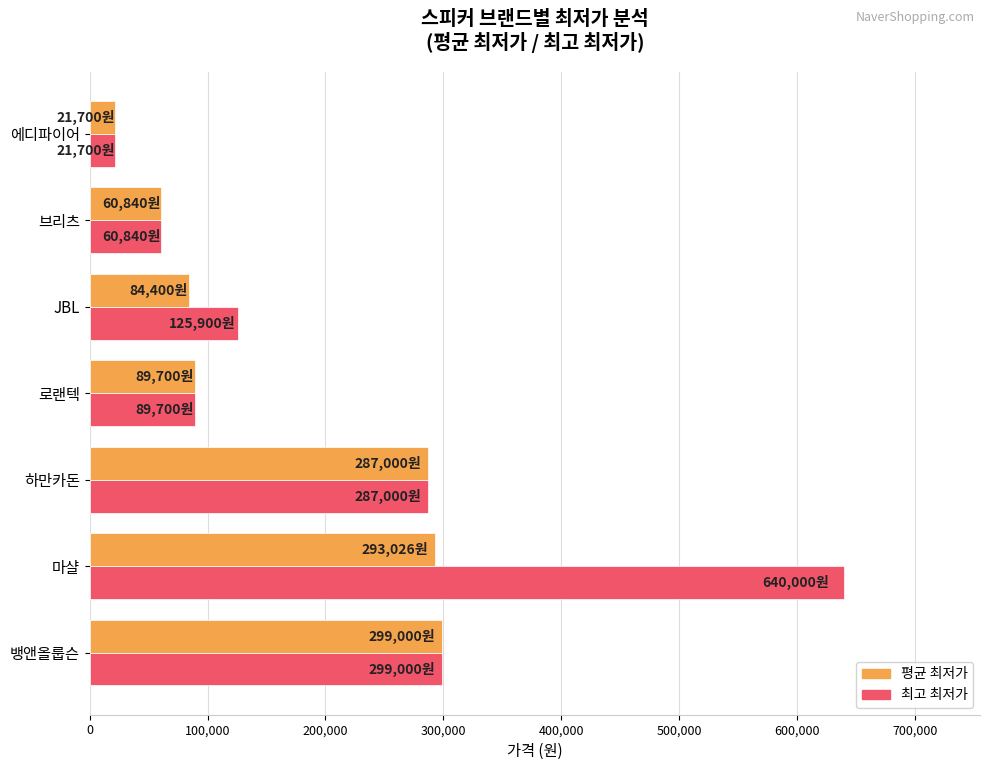

At which category is the sum across all series the highest?

마샬